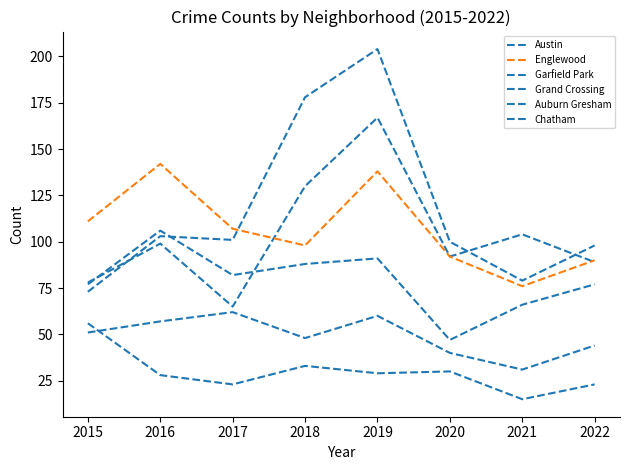

Is it true that Auburn Gresham equals 56 at 2015?

True